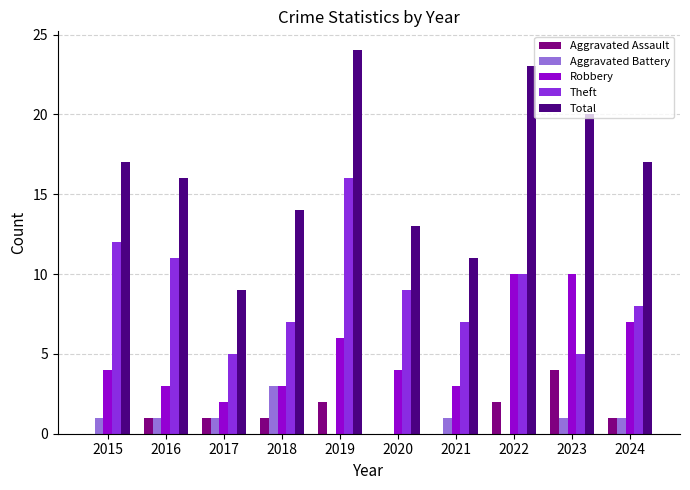

Count the number of categories in the chart.

10